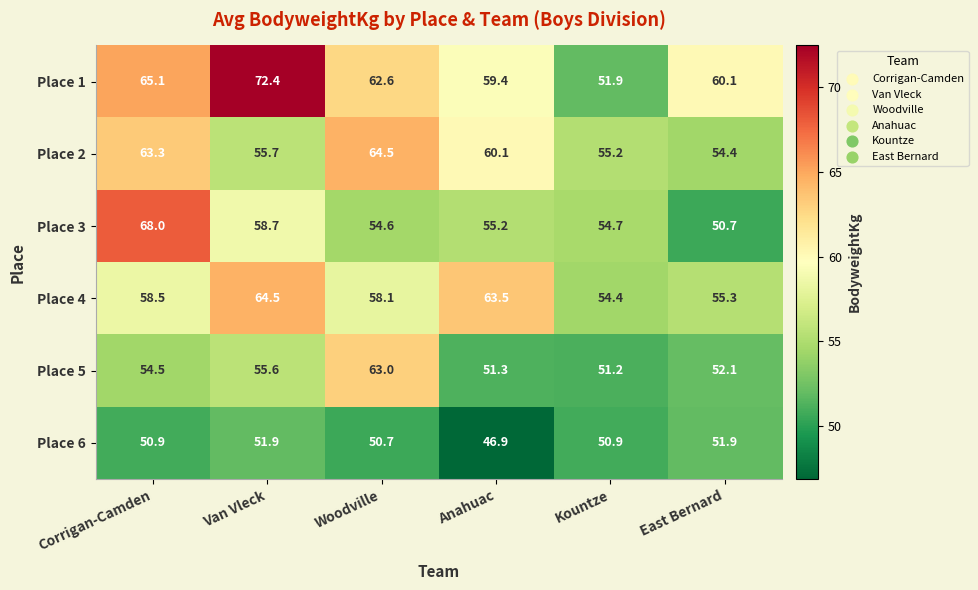

Which series changed the most between Anahuac and Kountze?

Place 4